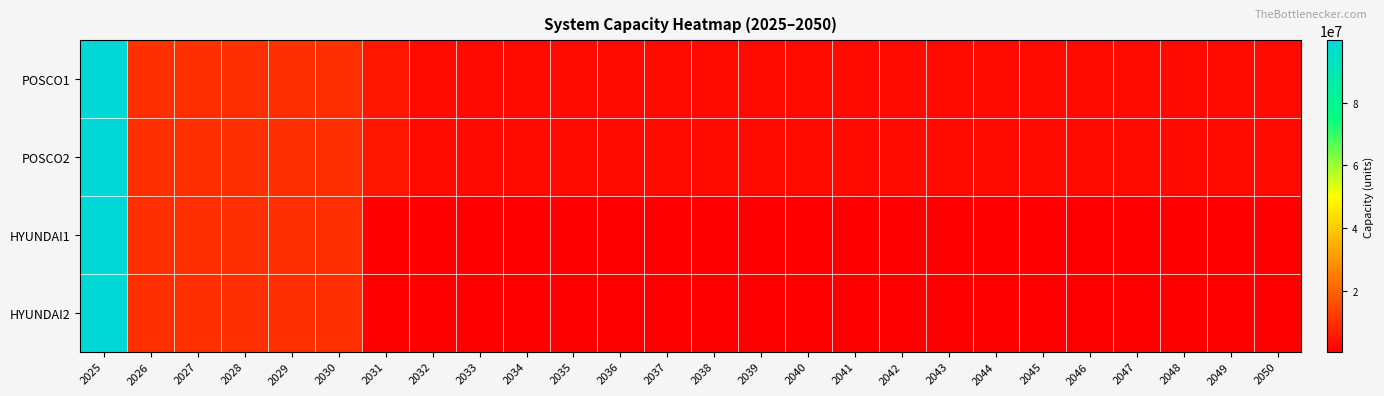

Reading left to right, what are all the values shown in this chart?

POSCO1: 2025=99999999	2026=10000000	2027=10000000	2028=10000000	2029=10000000	2030=10000000	2031=5000000	2032=2500000	2033=2500000	2034=2500000	2035=2500000	2036=2500000	2037=2500000	2038=2500000	2039=2500000	2040=2500000	2041=2500000	2042=2500000	2043=2500000	2044=2500000	2045=2500000	2046=2500000	2047=2500000	2048=2500000	2049=2500000	2050=2500000
POSCO2: 2025=99999999	2026=10000000	2027=10000000	2028=10000000	2029=10000000	2030=10000000	2031=5000000	2032=2500000	2033=2500000	2034=2500000	2035=2500000	2036=2500000	2037=2500000	2038=2500000	2039=2500000	2040=2500000	2041=2500000	2042=2500000	2043=2500000	2044=2500000	2045=2500000	2046=2500000	2047=2500000	2048=2500000	2049=2500000	2050=2500000
HYUNDAI1: 2025=99999999	2026=10000000	2027=10000000	2028=10000000	2029=10000000	2030=10000000	2031=500000	2032=500000	2033=500000	2034=500000	2035=500000	2036=500000	2037=500000	2038=500000	2039=500000	2040=500000	2041=500000	2042=500000	2043=500000	2044=500000	2045=500000	2046=500000	2047=500000	2048=500000	2049=500000	2050=500000
HYUNDAI2: 2025=99999999	2026=10000000	2027=10000000	2028=10000000	2029=10000000	2030=10000000	2031=500000	2032=500000	2033=500000	2034=500000	2035=500000	2036=500000	2037=500000	2038=500000	2039=500000	2040=500000	2041=500000	2042=500000	2043=500000	2044=500000	2045=500000	2046=500000	2047=500000	2048=500000	2049=500000	2050=500000